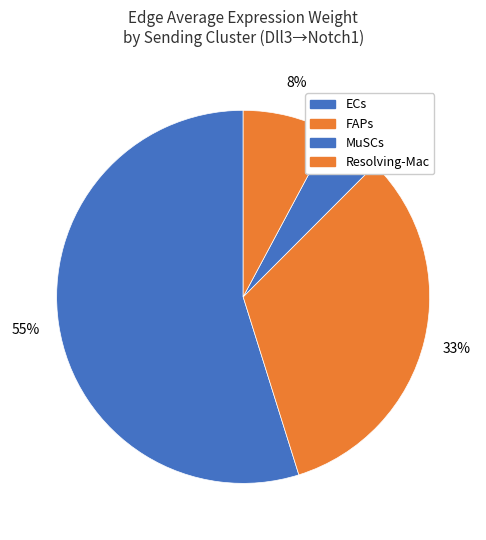

How many slices are in this pie chart?

4